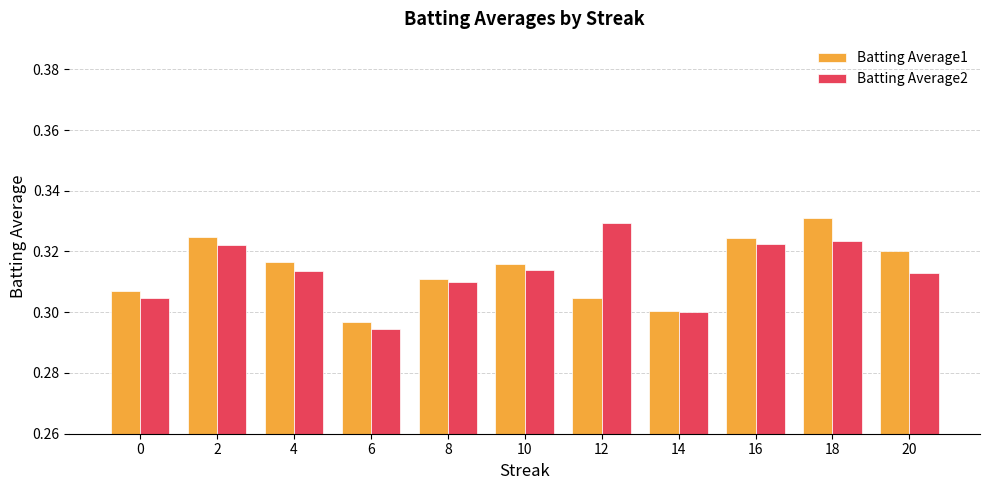

The Batting Average1 series shows 0.3 at 6. True or false?

True